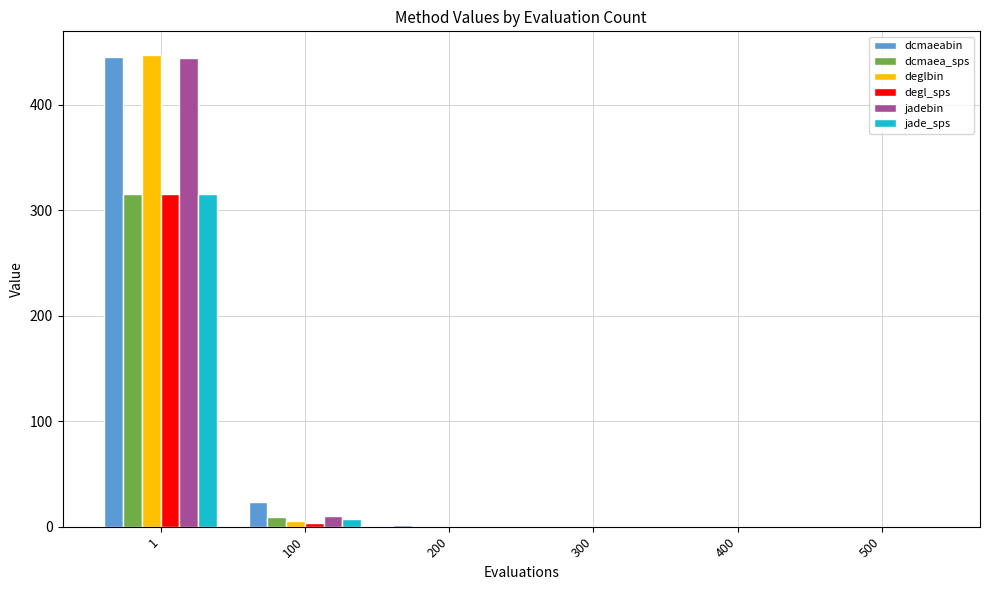

What is the sum of all jadebin values?

454.7